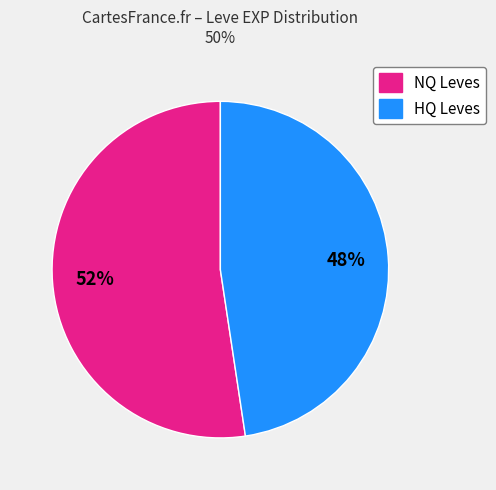

Does any single category account for the majority?

Yes